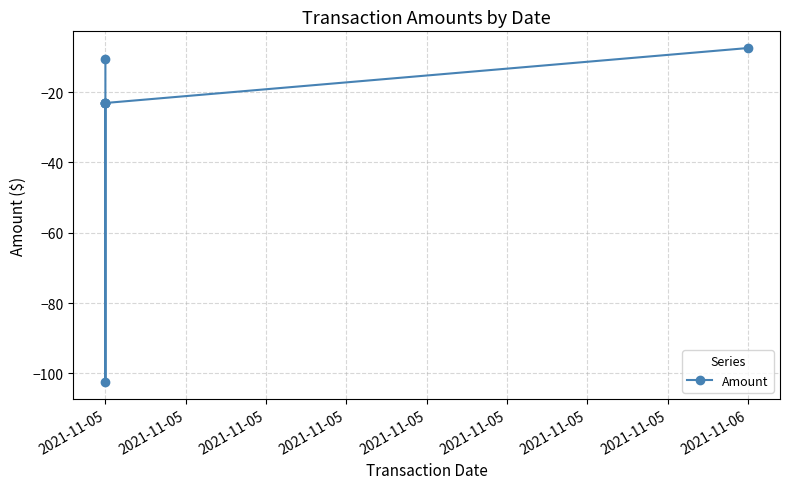

What is the difference between the maximum and minimum values?

95.0